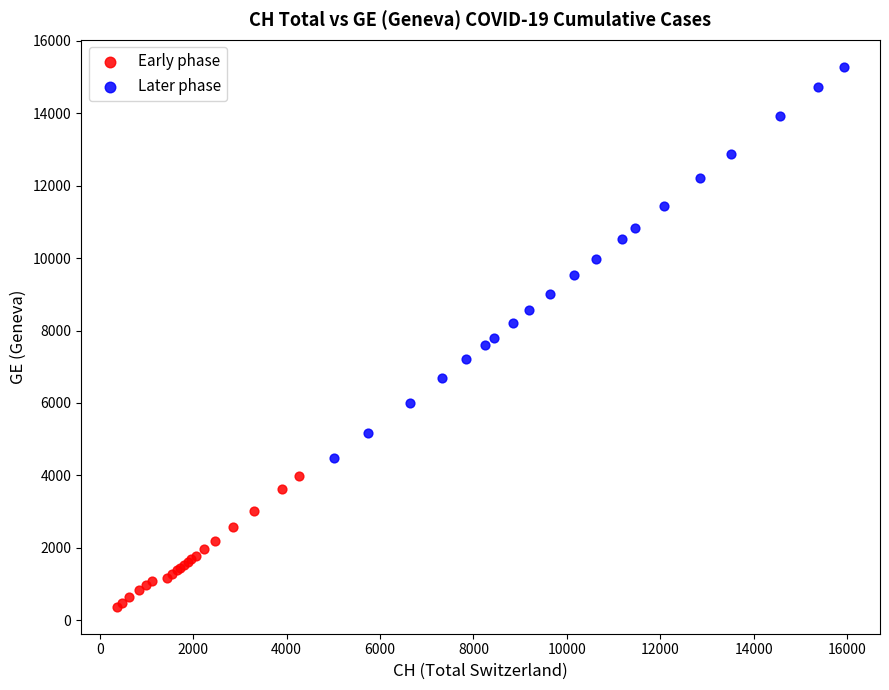

Which series contains the highest Y value?

Later phase